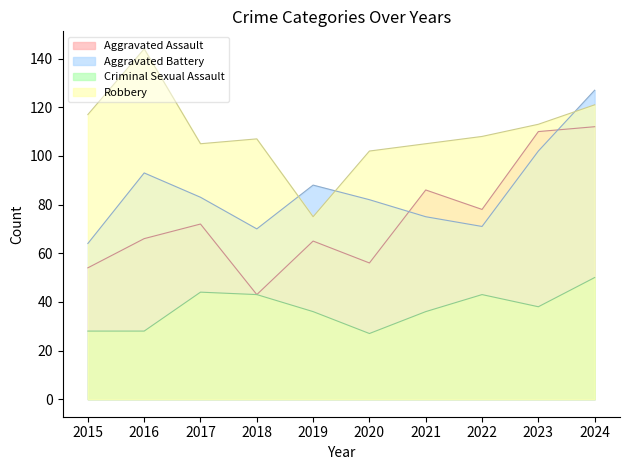

What is the value of the Aggravated Battery point at the 5th from the left?

88